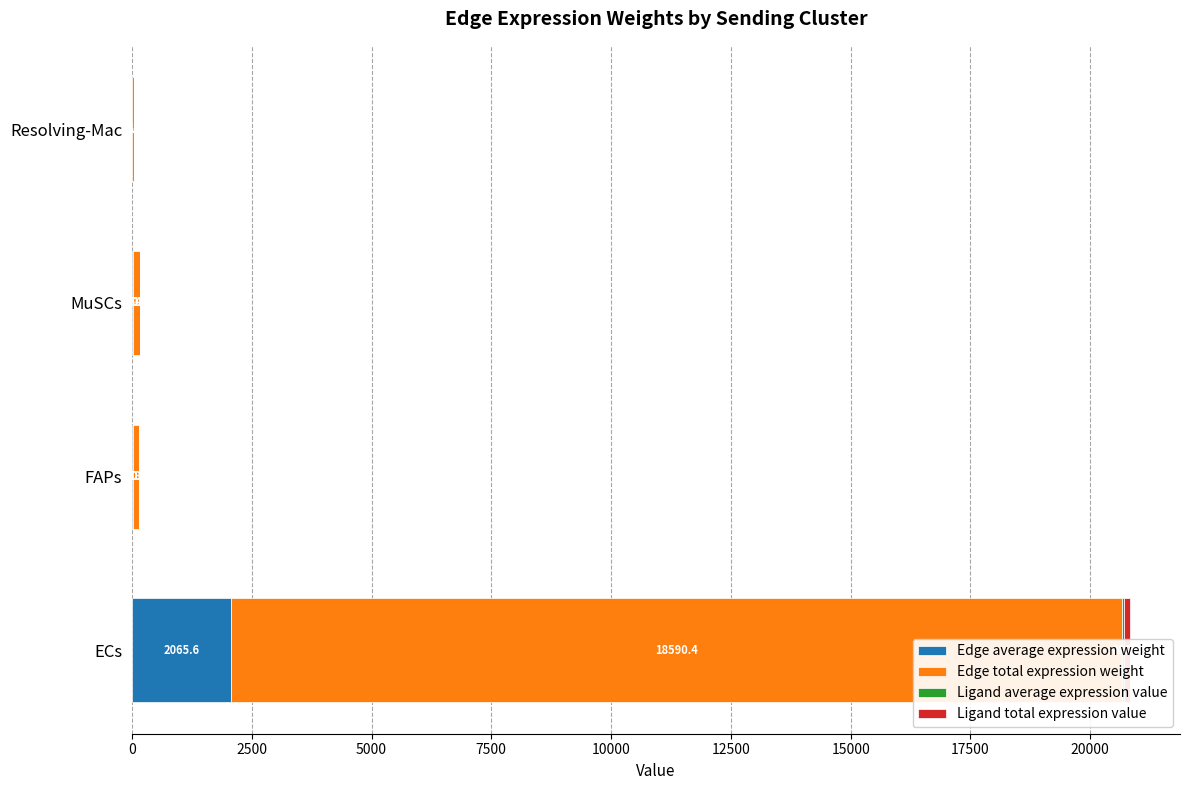

Is it true that Edge total expression weight equals 237.0 at MuSCs?

False